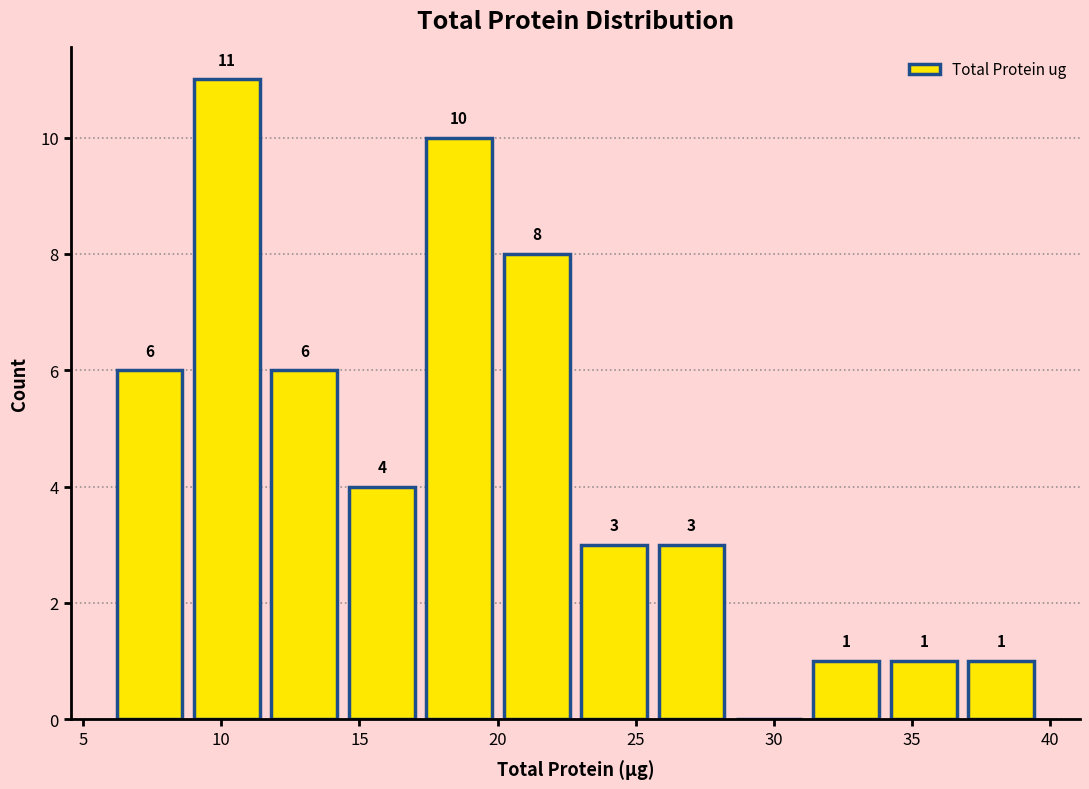

Over which range of the x-axis is the bar tallest?

9.0 to 11.5